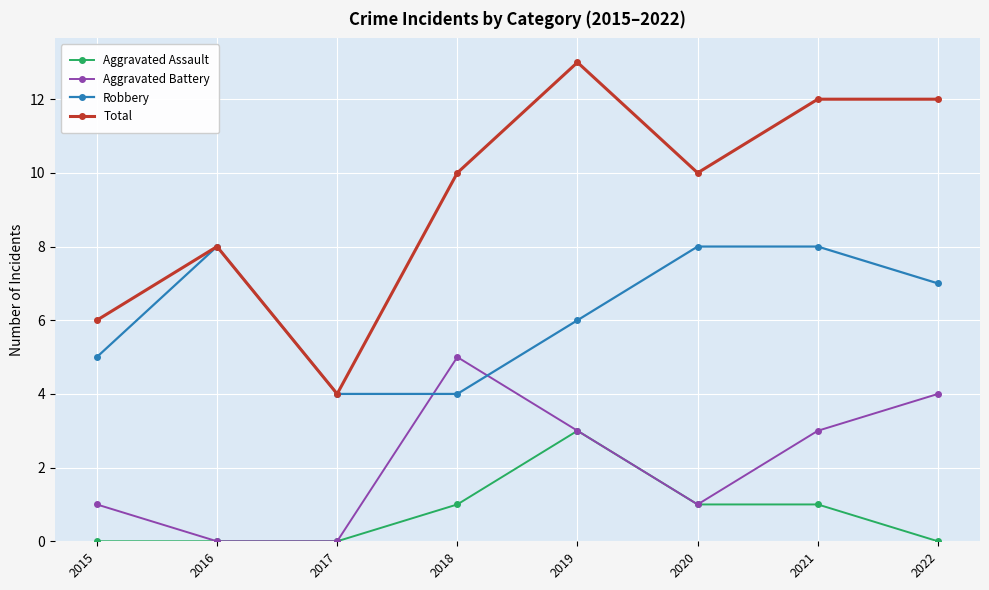

How many data points in Aggravated Assault are less than 1?

4